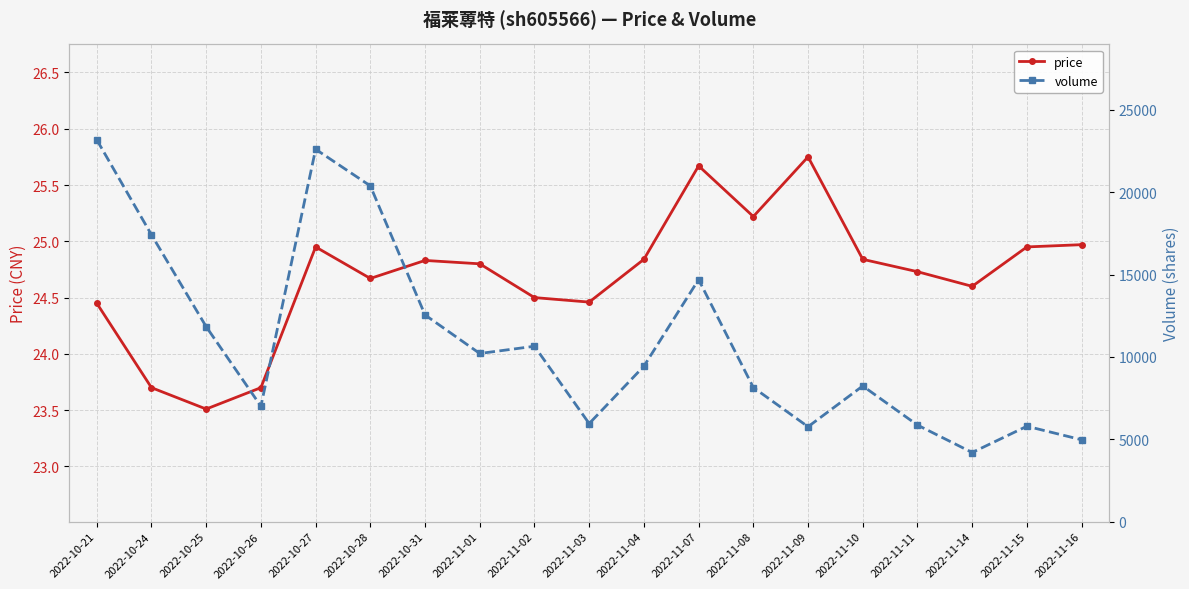

At which category is the sum across all series the highest?

2022-10-21